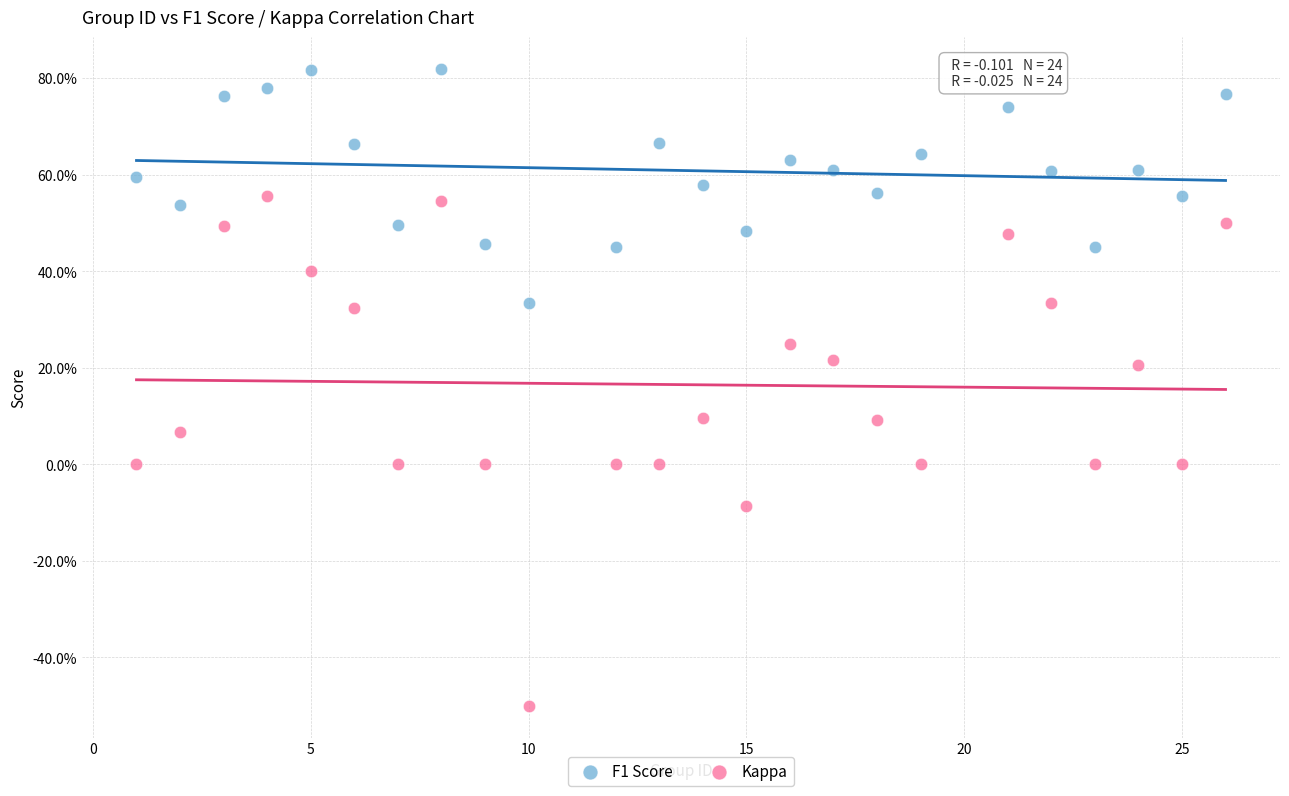

Which series reaches the minimum Y coordinate?

Kappa